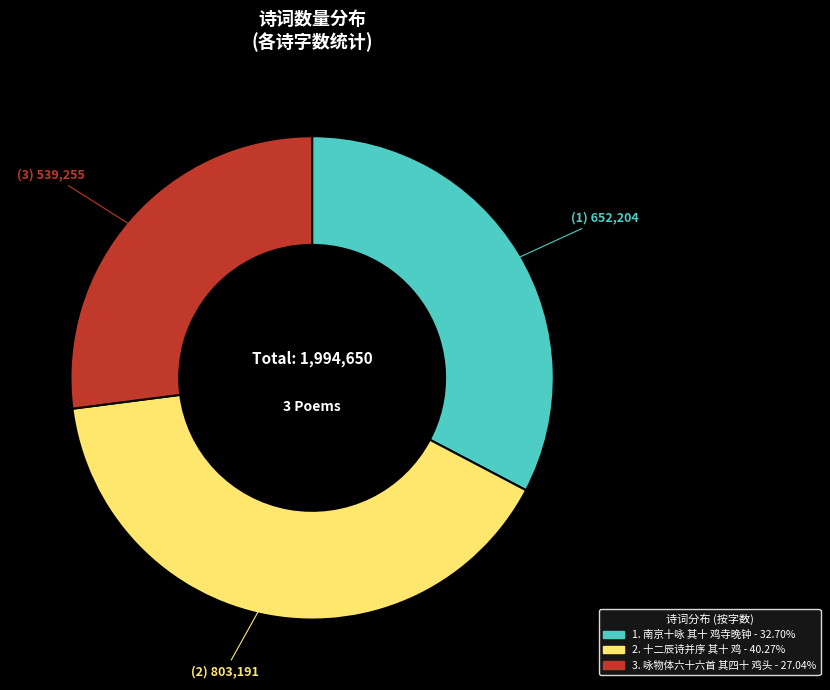

Is there a majority slice in this chart?

No